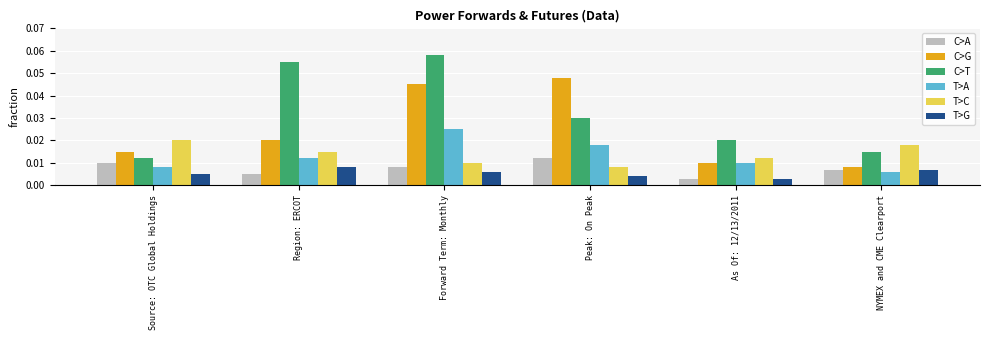

Which series changed the most between Forward Term: Monthly and Peak: On Peak?

C>T